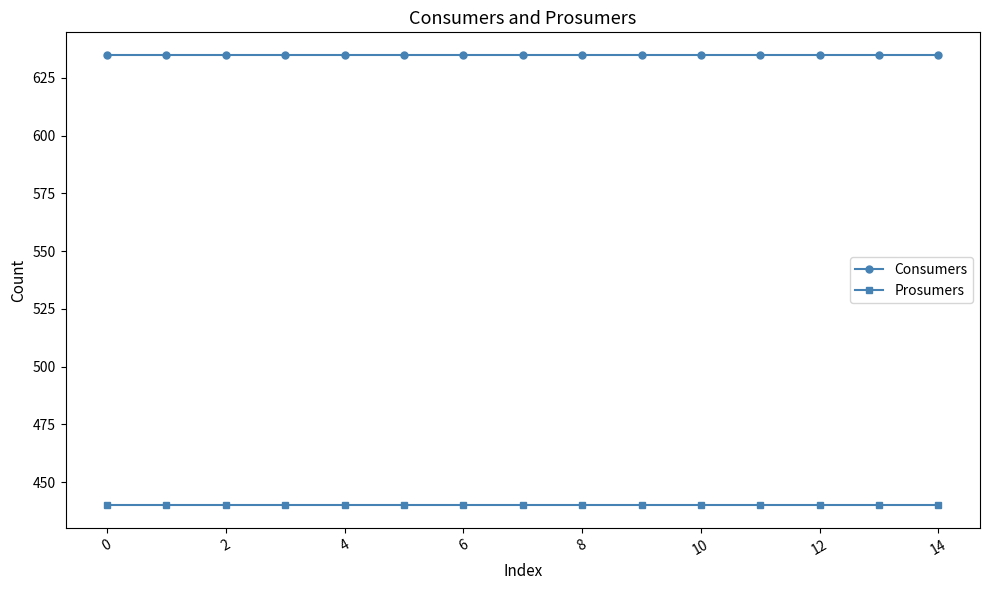

What are all the series names shown in the legend?

Consumers, Prosumers